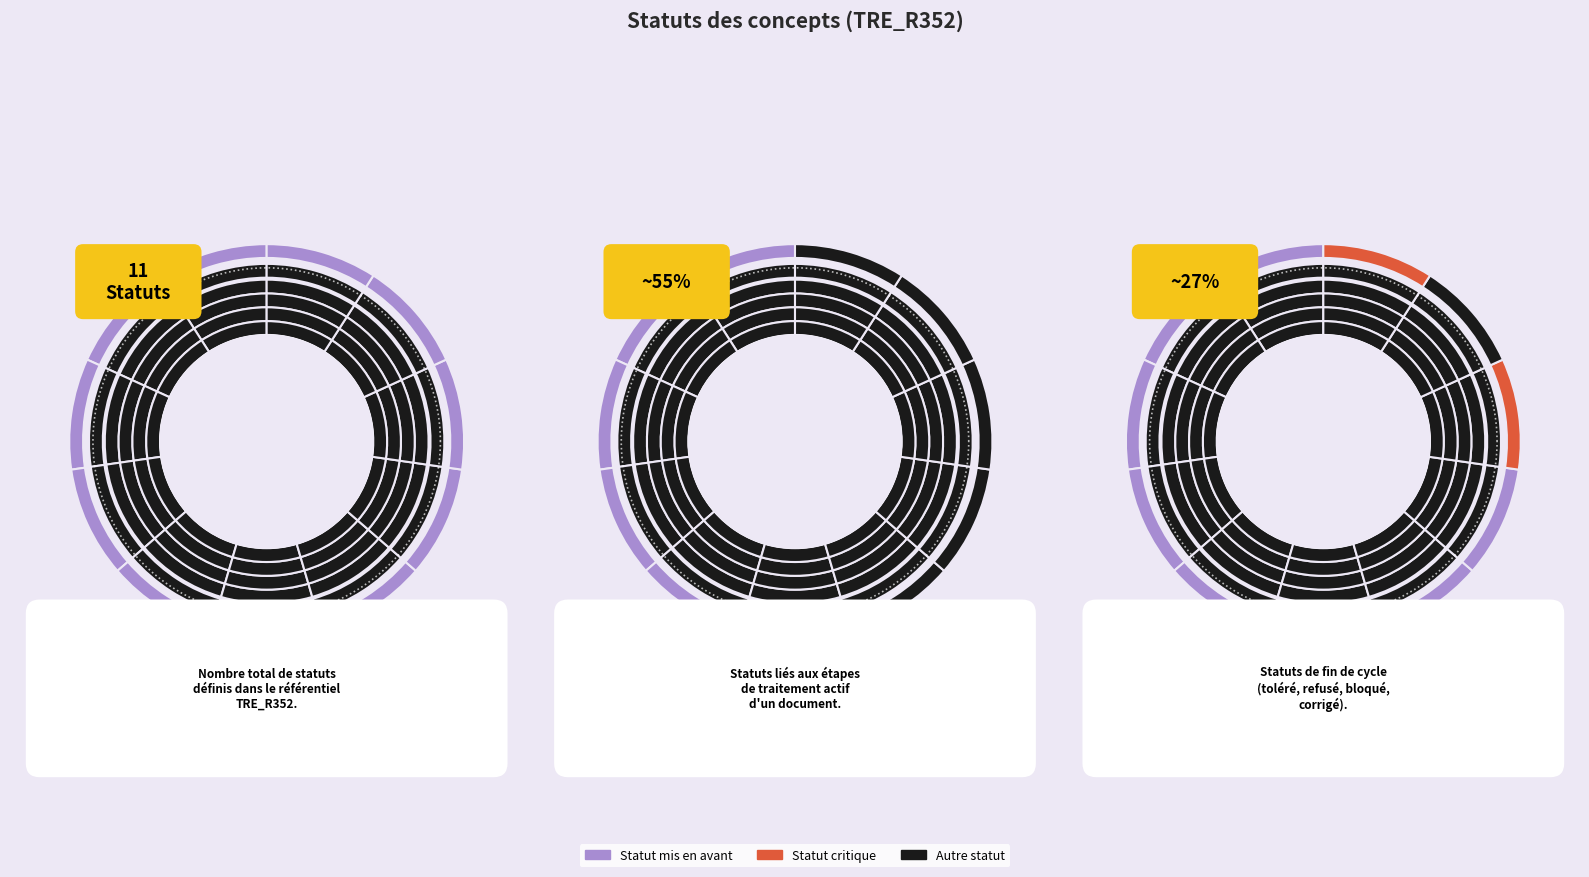

Combined, what portion of the pie is Corrigé and Toléré temporairement?

21.2%